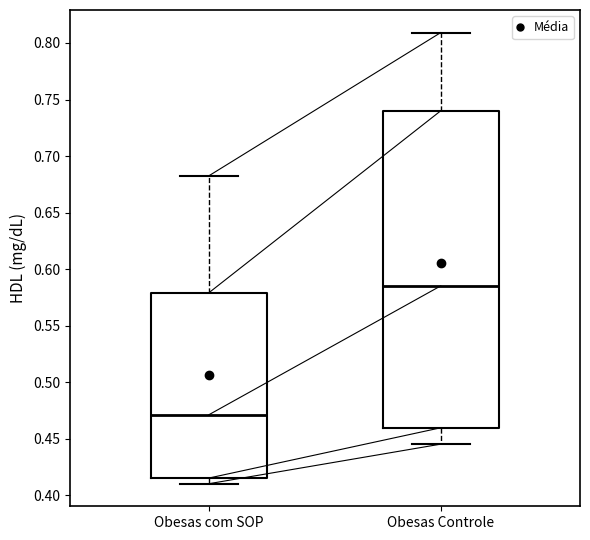

Reading left to right, read every box against the y-axis: the position of its median line, the range the box covers, and the ends of its whiskers. The values are not printed on the chart, so give them approximately, as read against the axis.

Obesas com SOP: median 0.470, box 0.415 to 0.580, whiskers 0.410 to 0.685
Obesas Controle: median 0.585, box 0.460 to 0.740, whiskers 0.445 to 0.810